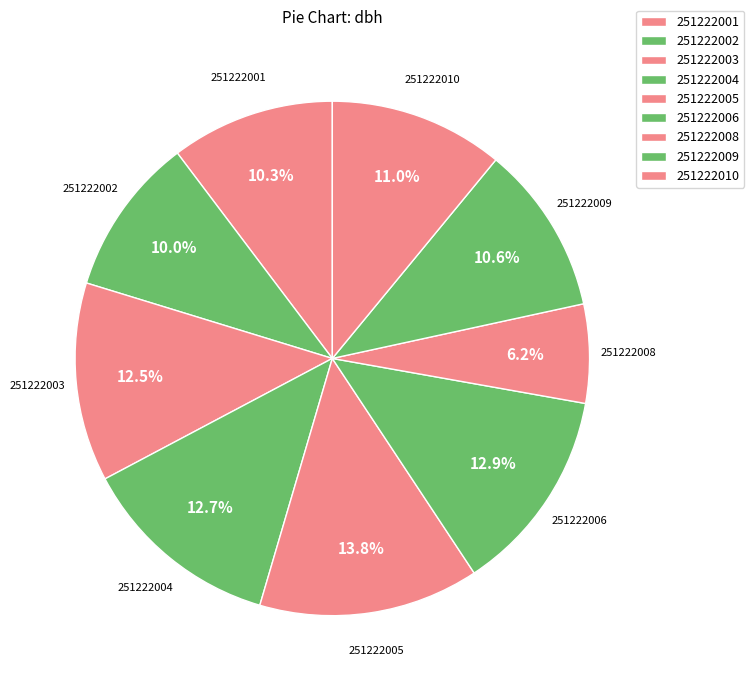

Count the number of slices in the pie.

9